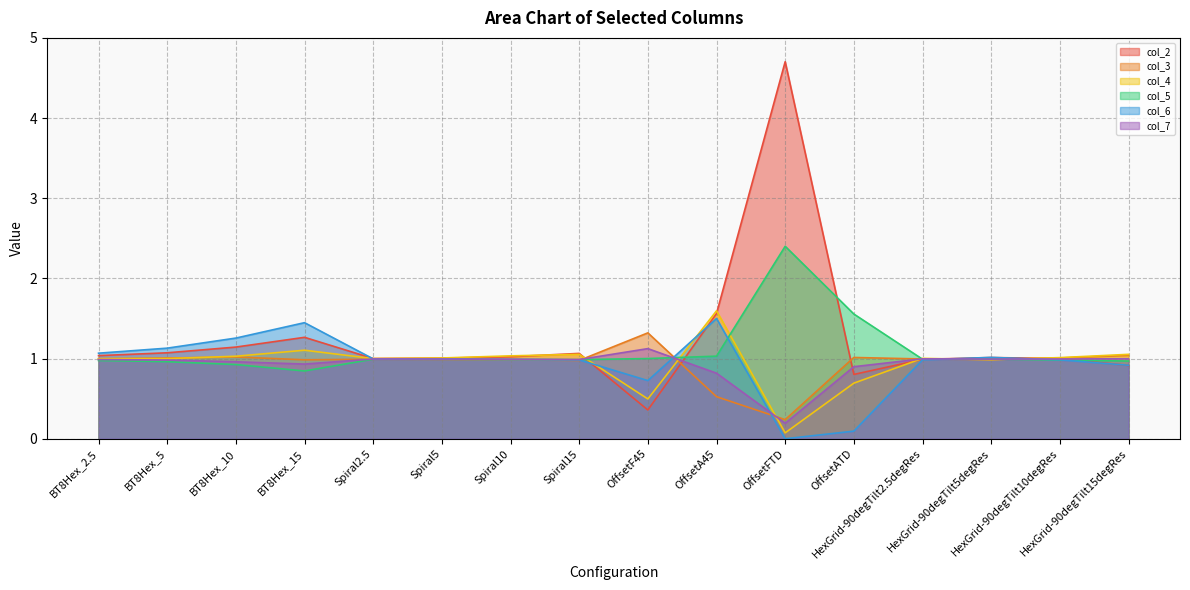

In col_5, how many points are lower than both neighbors (excluding endpoints)?

3